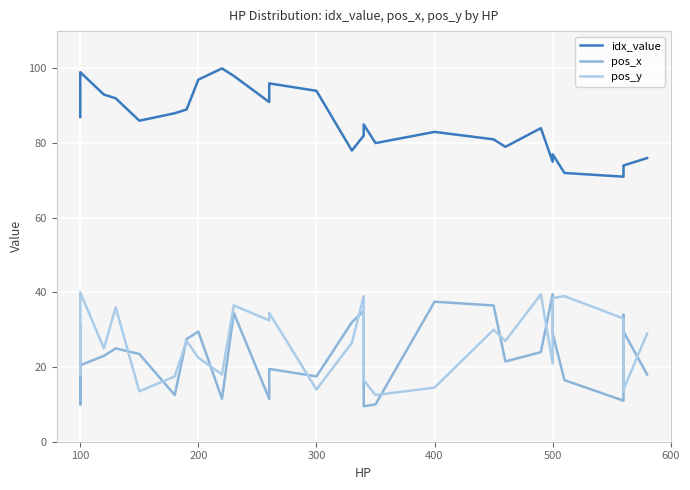

True or false: pos_x and idx_value intersect in this chart.

False